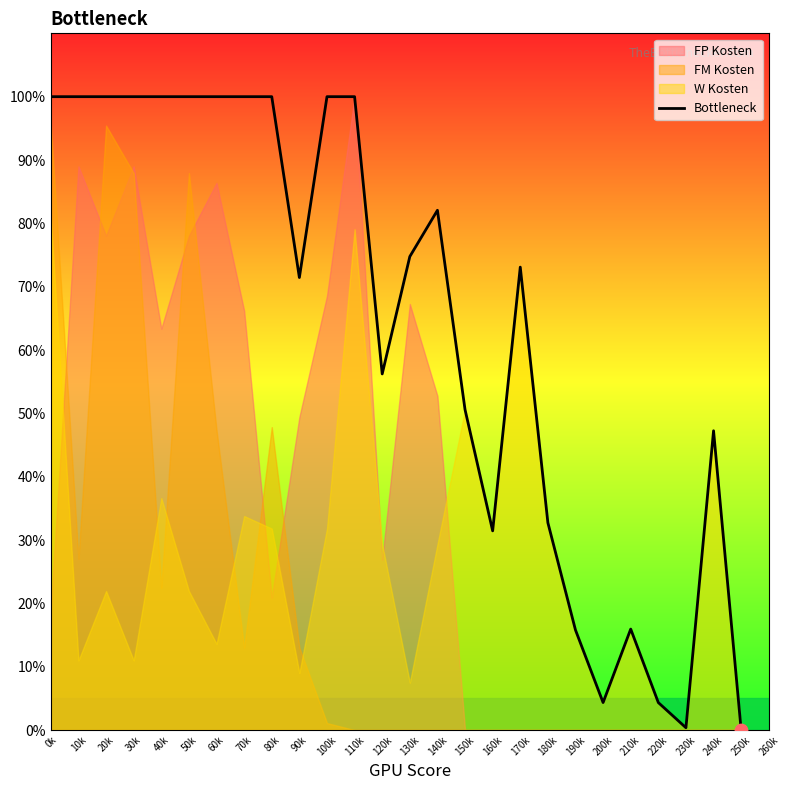

Which has a higher value, 10k or 140k?

10k